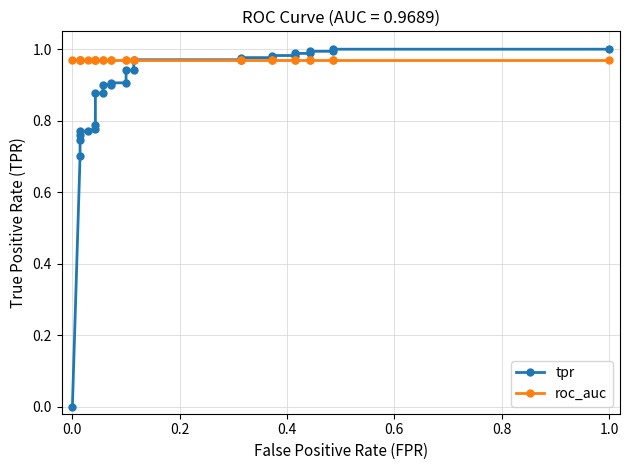

How many series are shown in this chart?

2